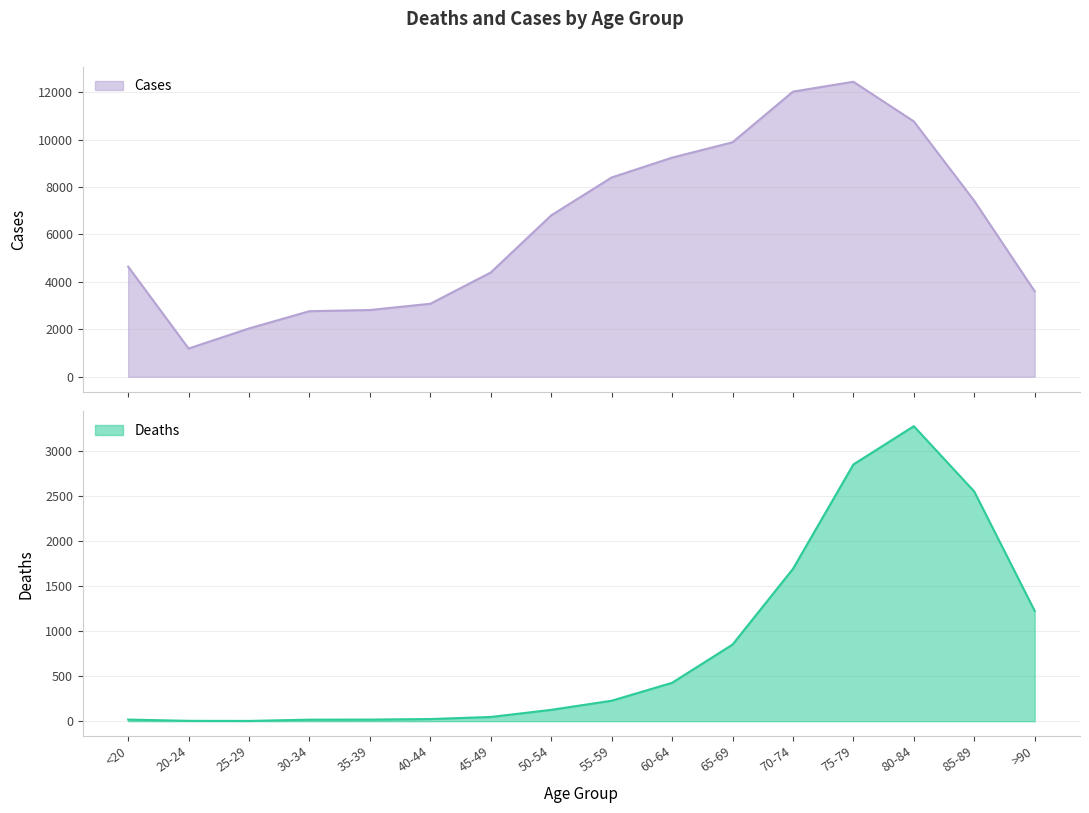

Reading left to right, what are all the values shown in this chart?

Deaths: <20=18	20-24=4	25-29=3	30-34=17	35-39=18	40-44=24	45-49=47	50-54=126	55-59=227	60-64=426	65-69=850	70-74=1690	75-79=2848	80-84=3273	85-89=2548	>90=1224
Cases: <20=4641	20-24=1191	25-29=2038	30-34=2765	35-39=2814	40-44=3078	45-49=4396	50-54=6803	55-59=8400	60-64=9236	65-69=9883	70-74=12018	75-79=12434	80-84=10764	85-89=7417	>90=3604